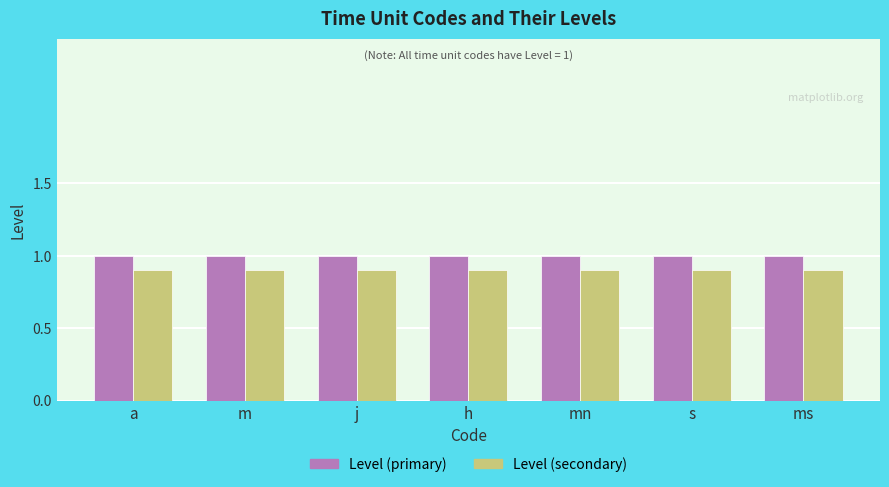

Reading left to right, extract all data points from this chart.

Level (primary): a=1.0	m=1.0	j=1.0	h=1.0	mn=1.0	s=1.0	ms=1.0
Level (secondary): a=0.9	m=0.9	j=0.9	h=0.9	mn=0.9	s=0.9	ms=0.9